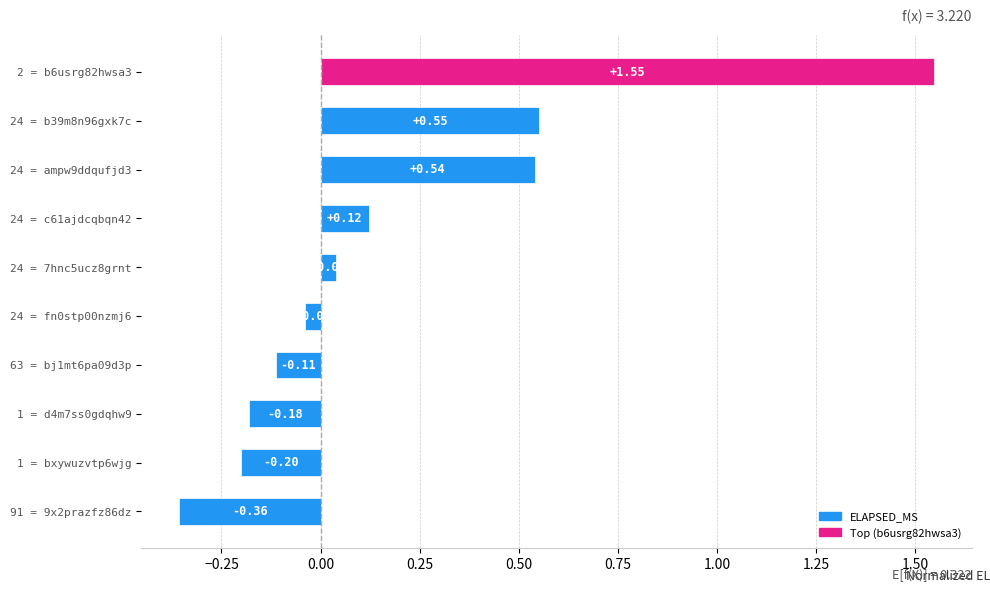

How many values are below zero?

5